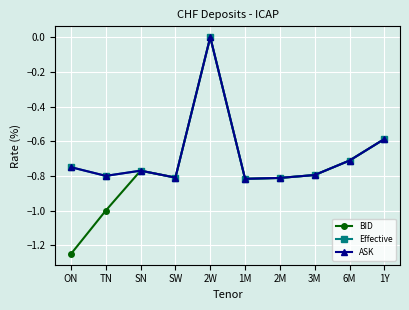

Is this an area chart (filled region under the line)?

No